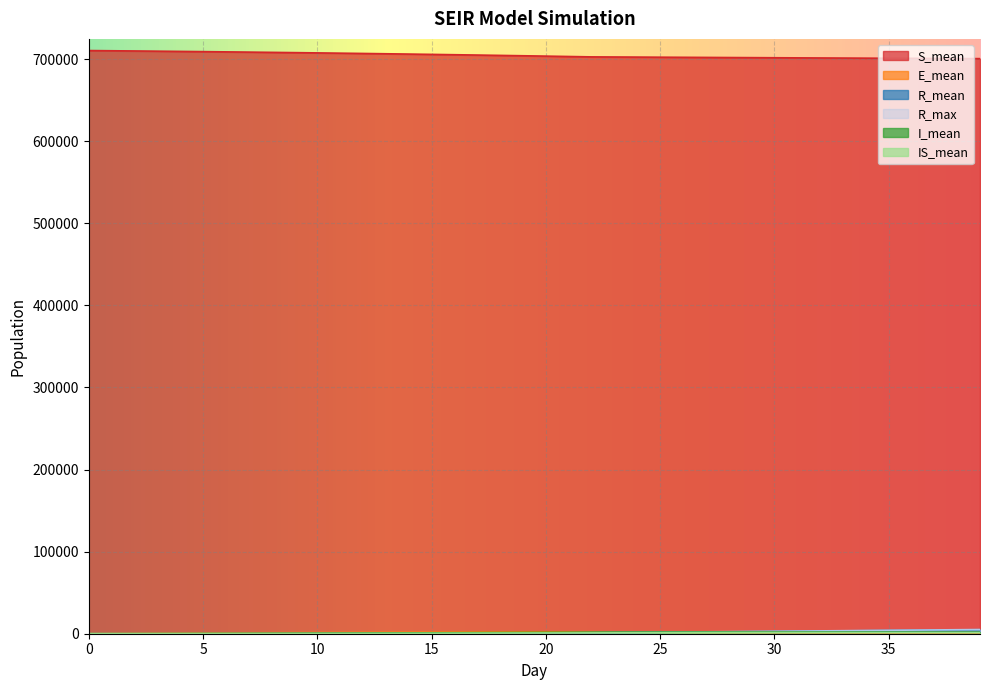

At which category is the sum across all series the highest?

39